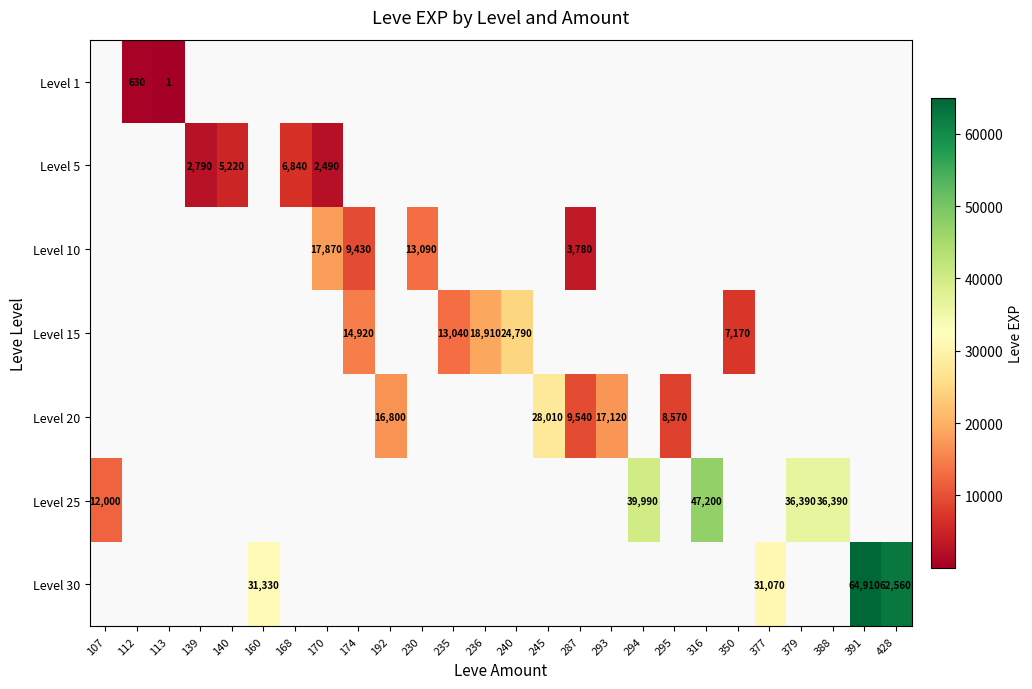

How many values in Level 15 are above zero?

5